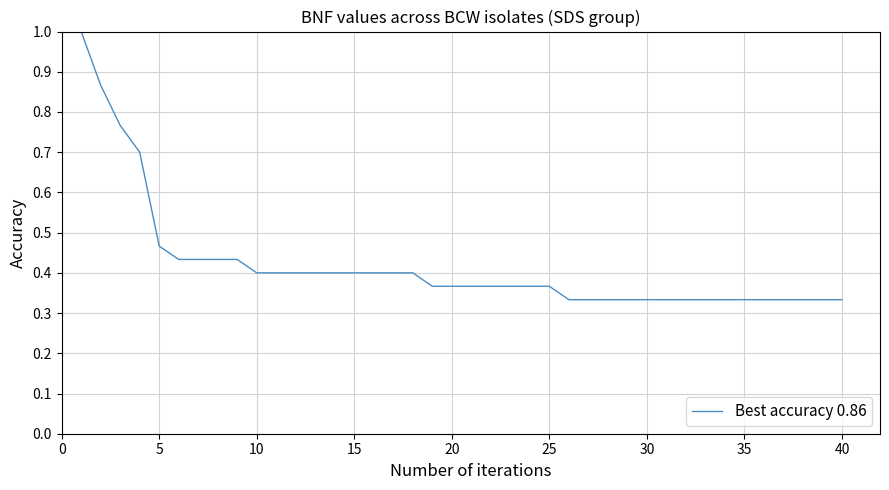

Is this an area chart (filled region under the line)?

No